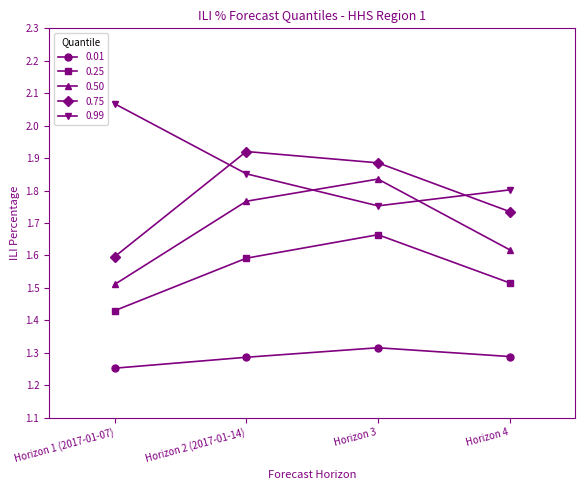

What position from the left is Horizon 4?

4